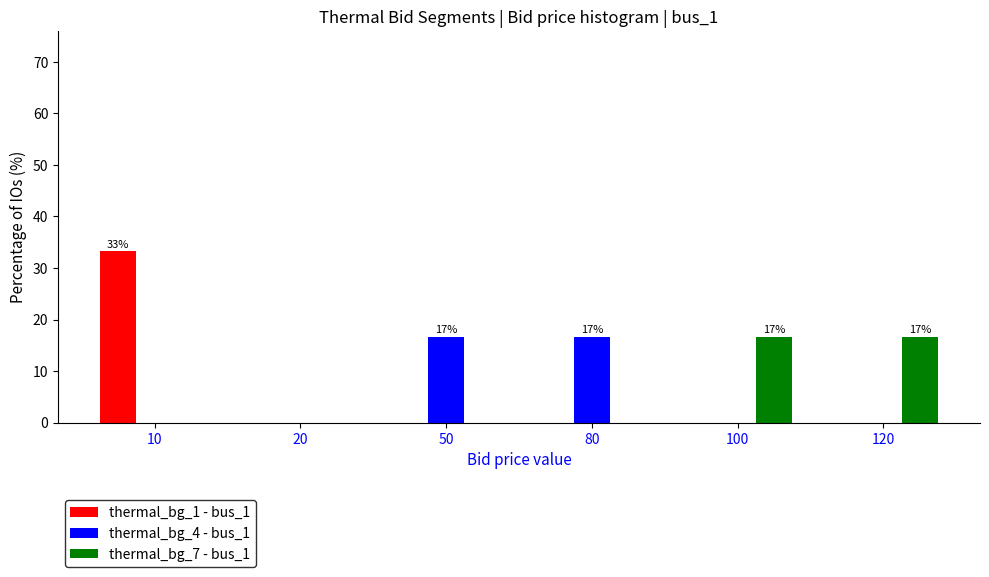

Reading left to right, what are all the values shown in this chart?

thermal_bg_1 - bus_1: 10=33.3	20=0.0	50=0.0	80=0.0	100=0.0	120=0.0
thermal_bg_4 - bus_1: 10=0.0	20=0.0	50=16.7	80=16.7	100=0.0	120=0.0
thermal_bg_7 - bus_1: 10=0.0	20=0.0	50=0.0	80=0.0	100=16.7	120=16.7